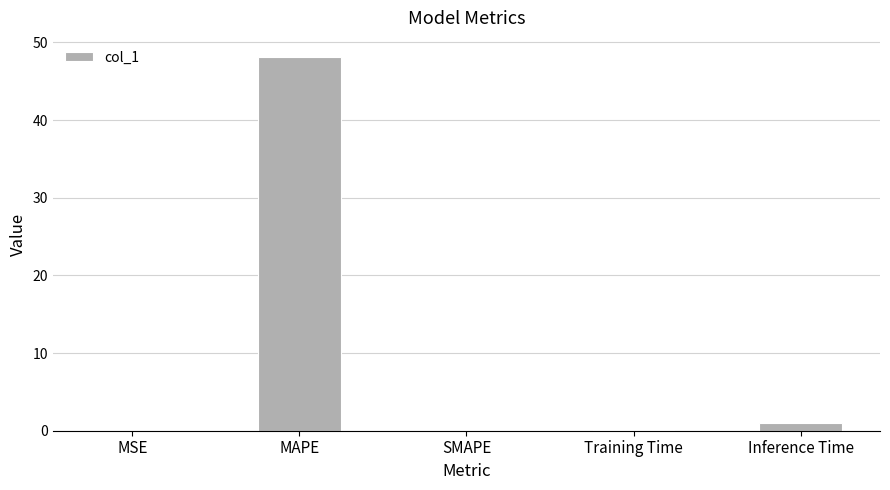

Which has a higher value, SMAPE or MAPE?

MAPE